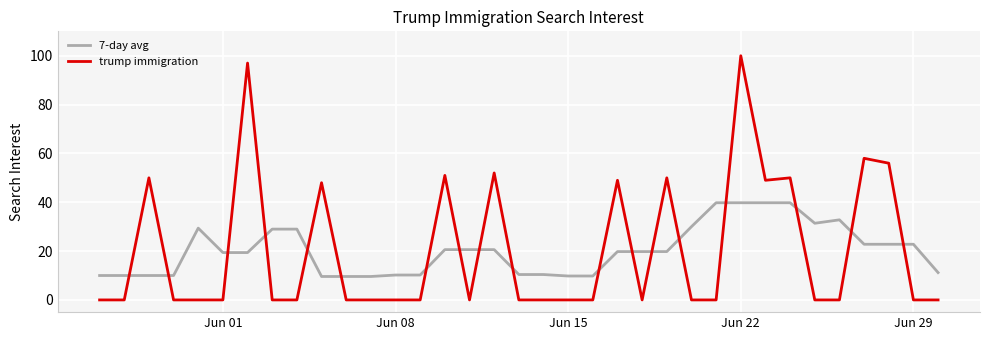

What is the difference between the second highest and second lowest values in the trump immigration series?

97.0